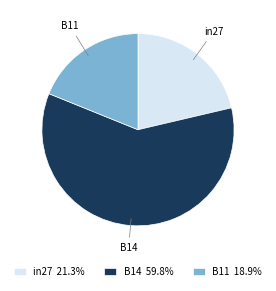

Approximately how many times larger is the value at in27 compared to B14?

0.4